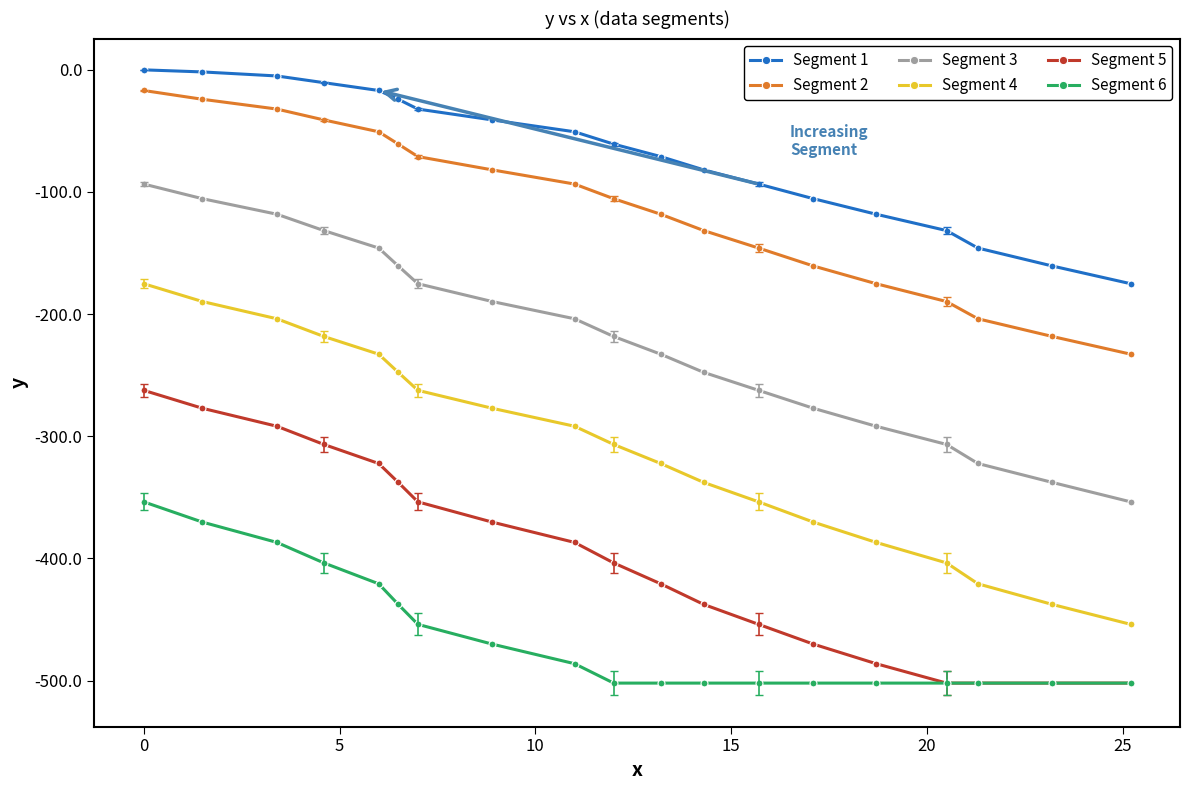

What is the value of the Segment 2 point at the 10th from the left?

-105.5